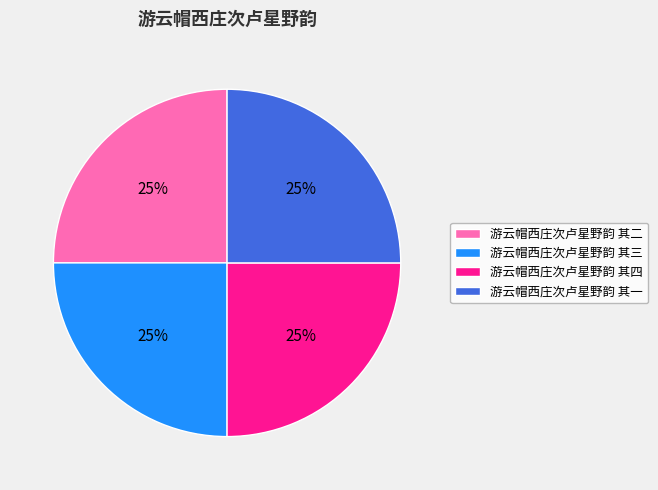

Is there any slice that represents more than half of the pie?

No